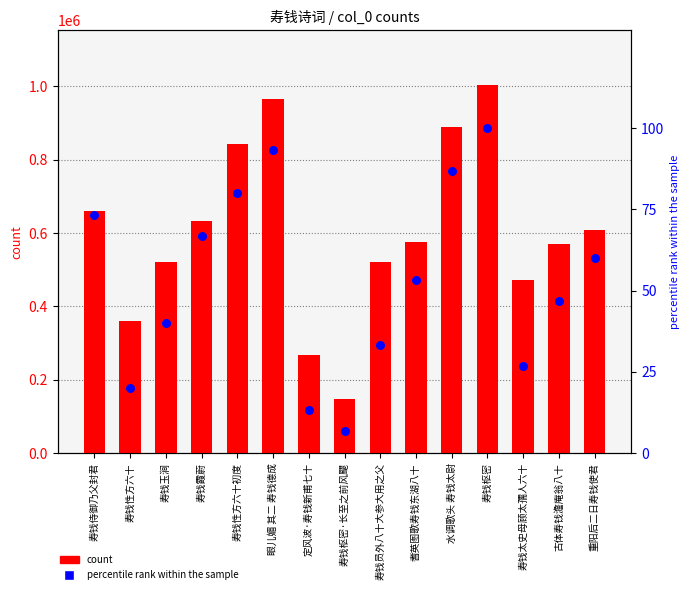

Which series reaches the maximum Y coordinate?

count